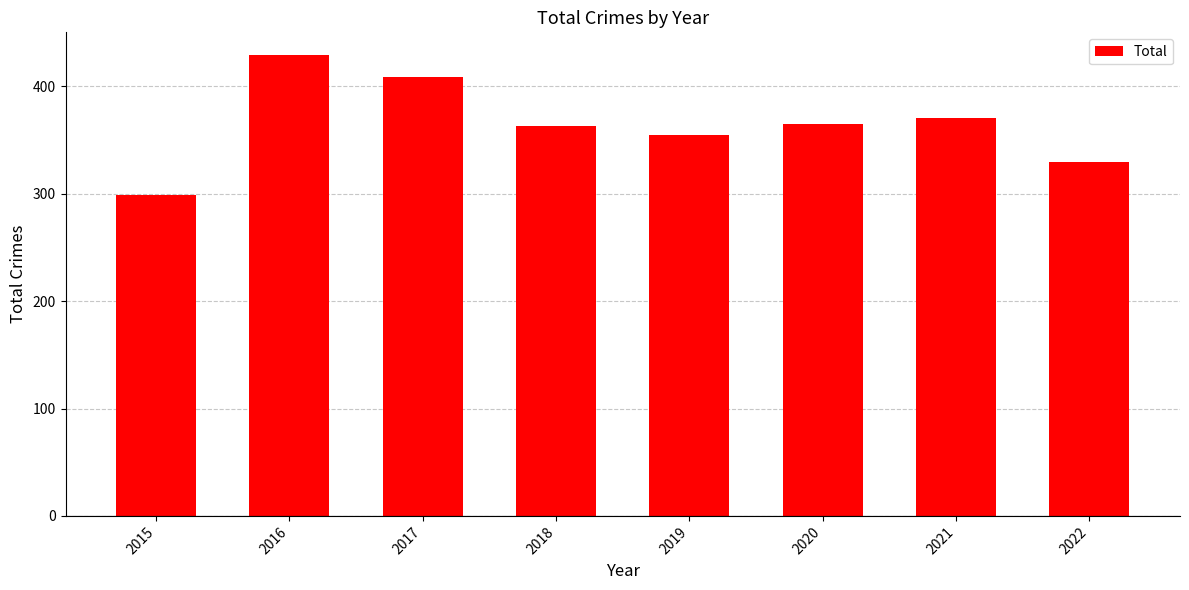

Reading left to right, extract all data points from this chart.

2015=299	2016=429	2017=409	2018=363	2019=355	2020=365	2021=371	2022=330